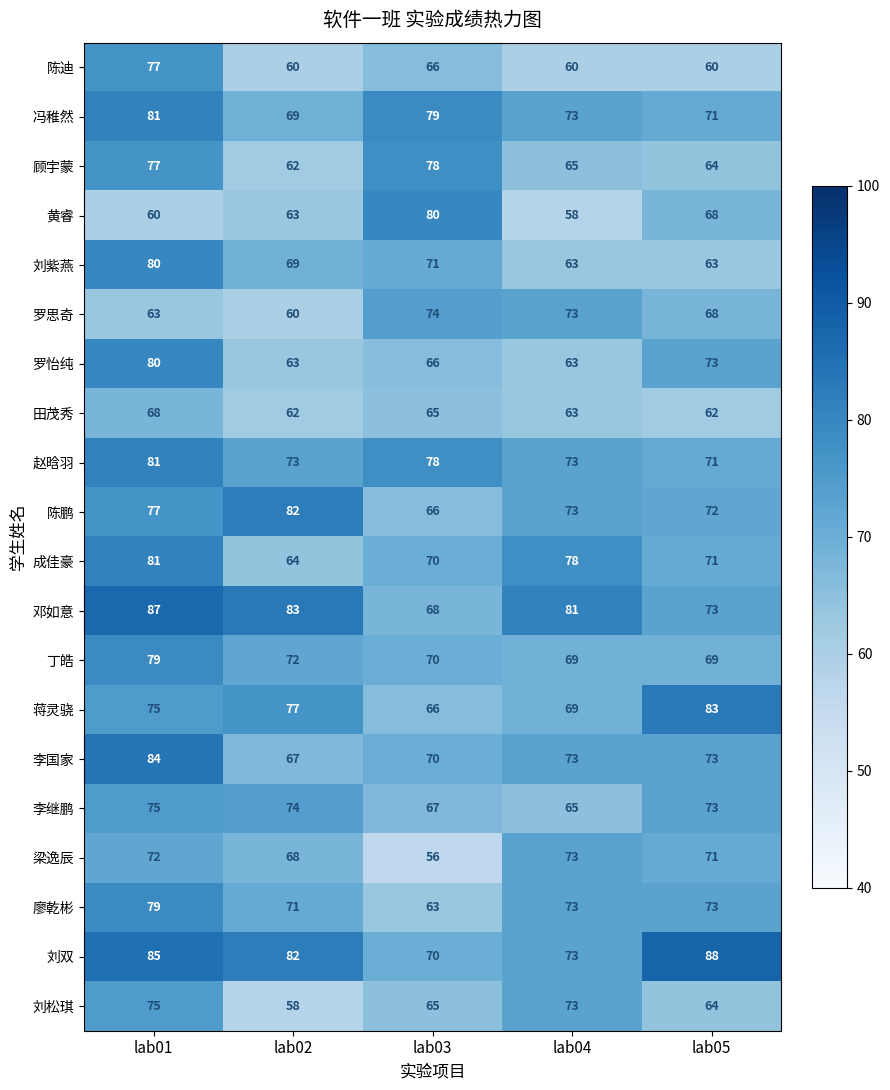

At how many categories does at least one series exceed 74?

5